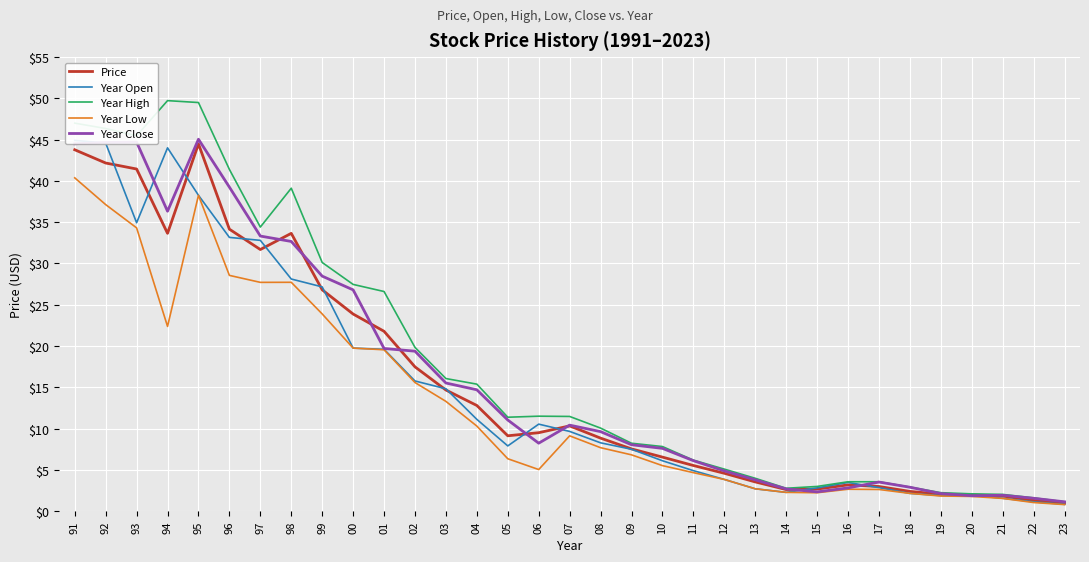

True or false: Year Low and Year Open intersect in this chart.

False